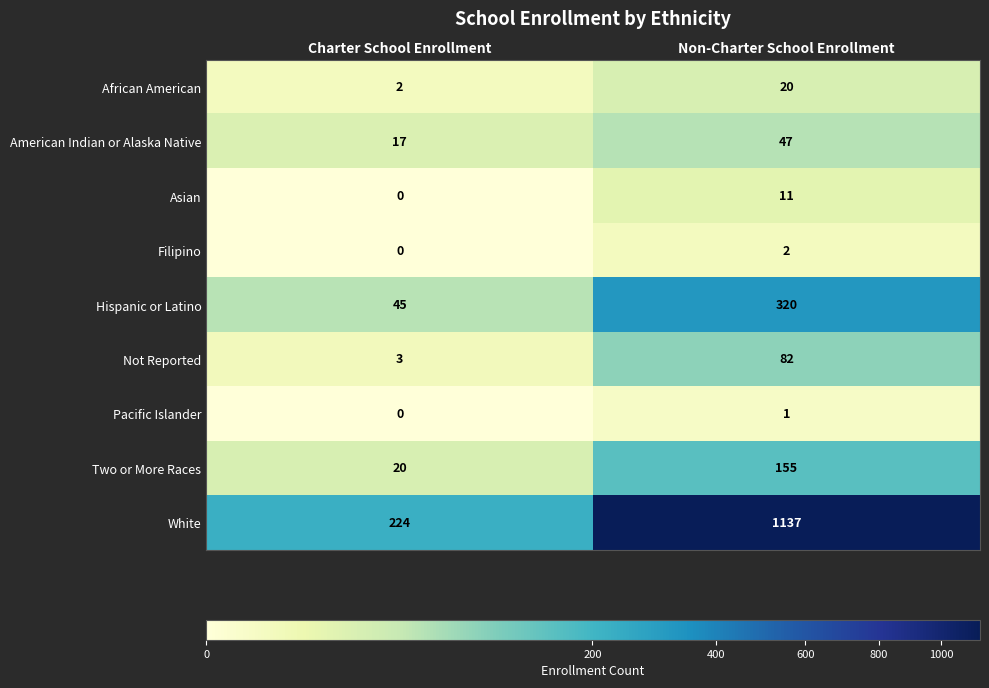

Reading right to left, what are all the values shown in this chart?

African American: Non-Charter School Enrollment=20	Charter School Enrollment=2
American Indian or Alaska Native: Non-Charter School Enrollment=47	Charter School Enrollment=17
Asian: Non-Charter School Enrollment=11	Charter School Enrollment=0
Filipino: Non-Charter School Enrollment=2	Charter School Enrollment=0
Hispanic or Latino: Non-Charter School Enrollment=320	Charter School Enrollment=45
Not Reported: Non-Charter School Enrollment=82	Charter School Enrollment=3
Pacific Islander: Non-Charter School Enrollment=1	Charter School Enrollment=0
Two or More Races: Non-Charter School Enrollment=155	Charter School Enrollment=20
White: Non-Charter School Enrollment=1137	Charter School Enrollment=224